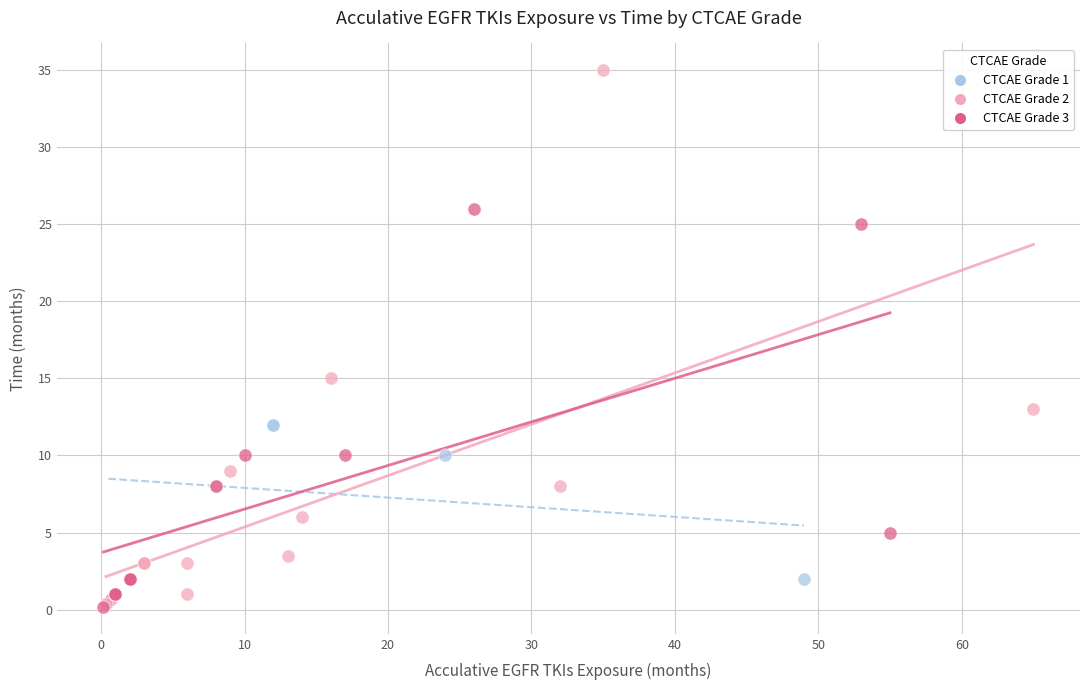

Which series has the widest spread of Y values?

CTCAE Grade 2